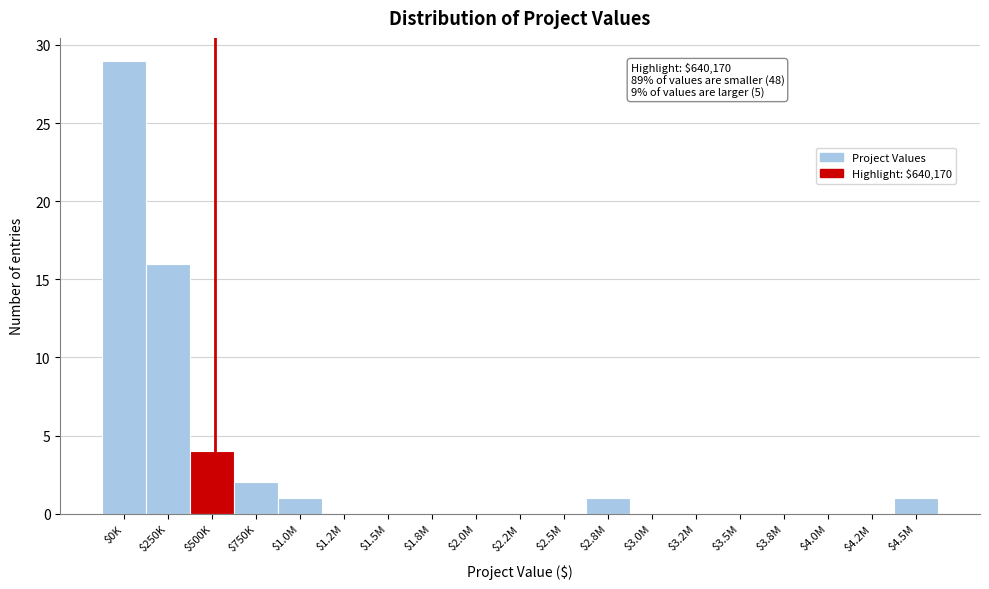

Which category has the highest value across all series?

$0K